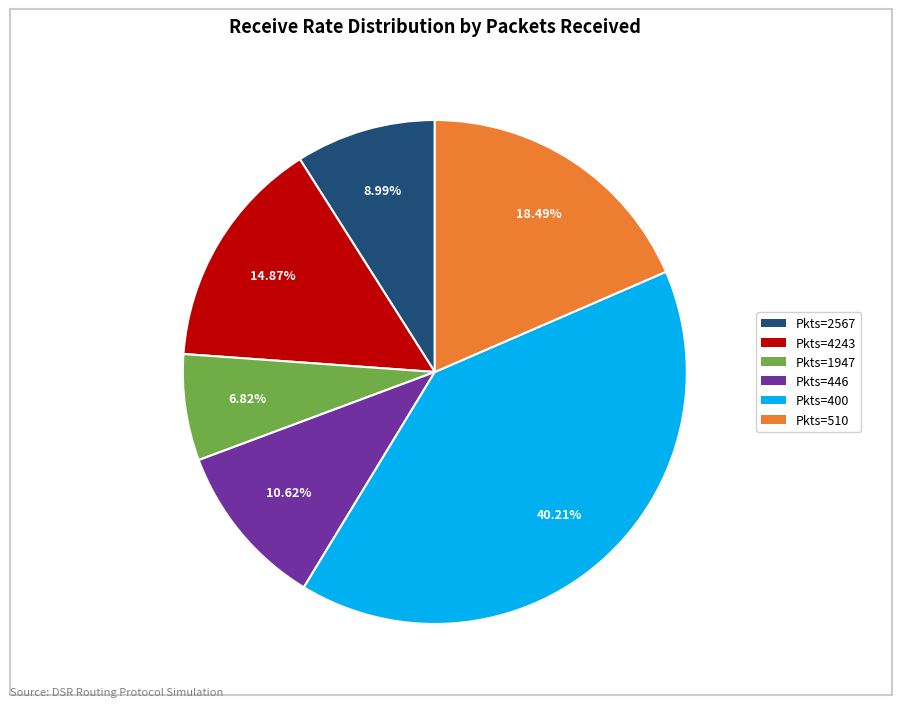

Approximately how many times larger is the value at Pkts=446 compared to Pkts=1947?

1.6